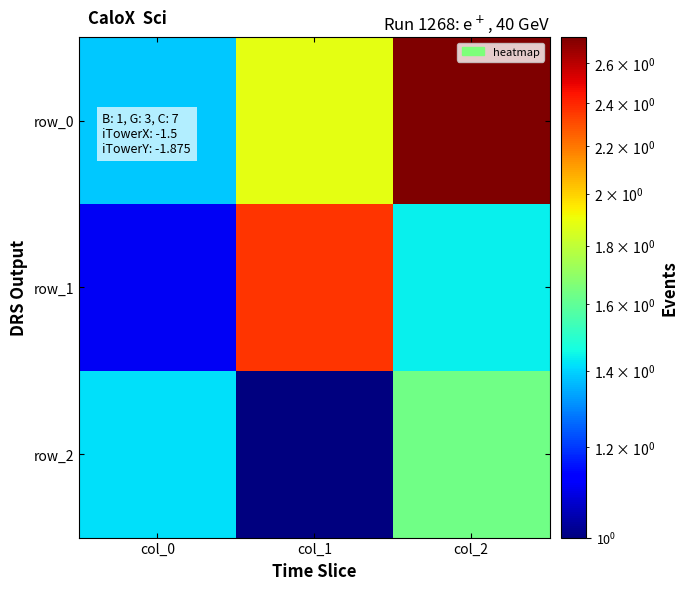

At which category does the chart reach its peak across all series?

col_2